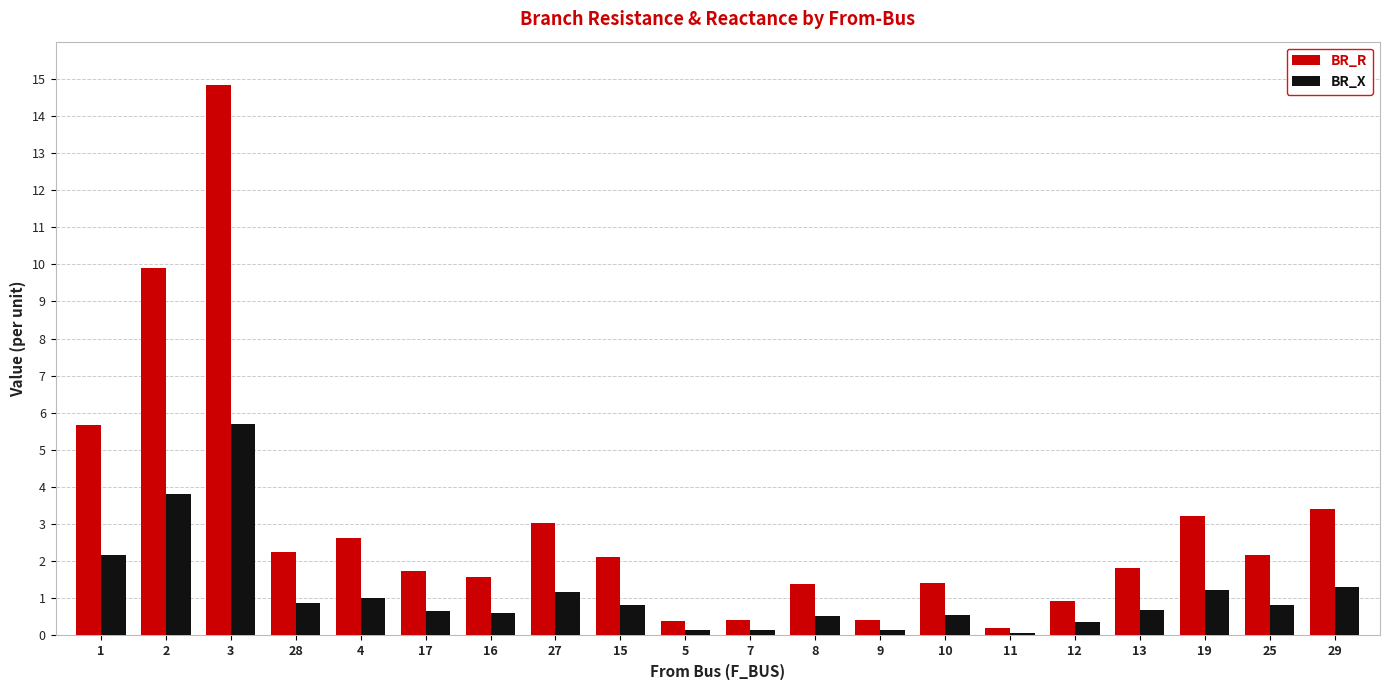

What are all the series names shown in the legend?

BR_R, BR_X